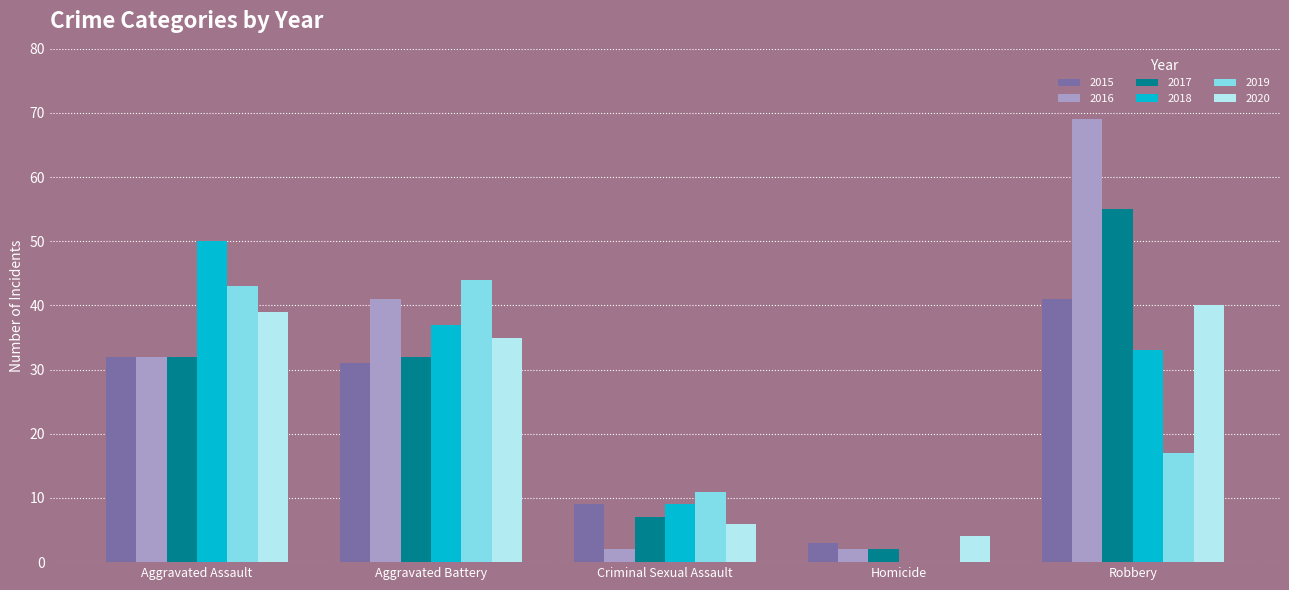

Which series changed the most between Criminal Sexual Assault and Robbery?

2016